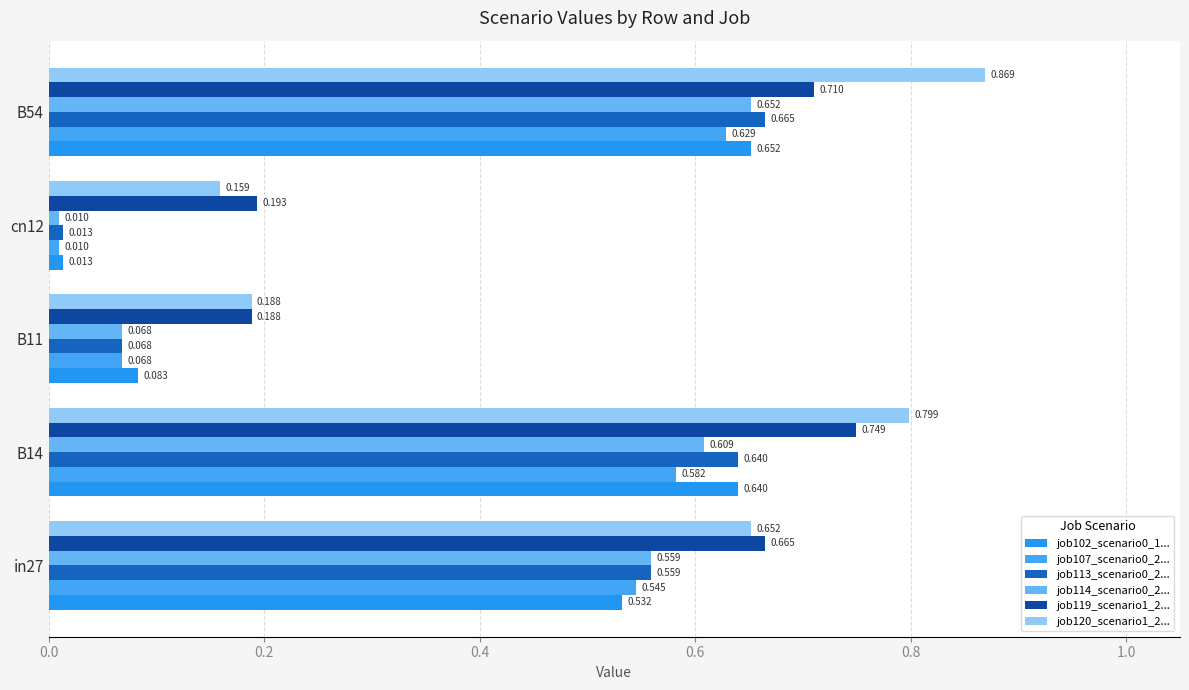

How many distinct data groups are displayed?

6